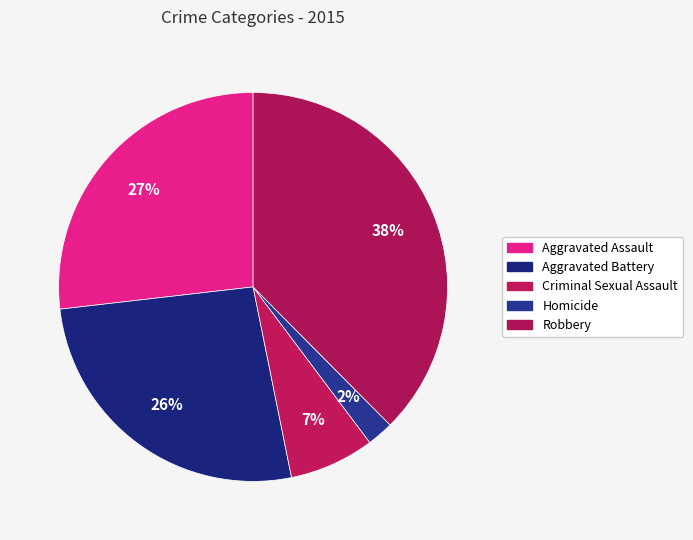

What is the total percentage of Criminal Sexual Assault and Homicide?

9.3%